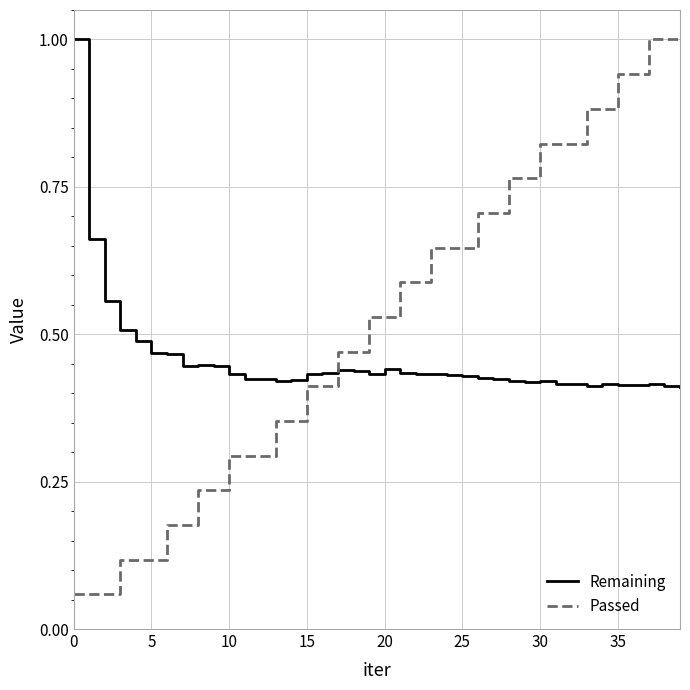

Which series has the widest spread of values?

Passed